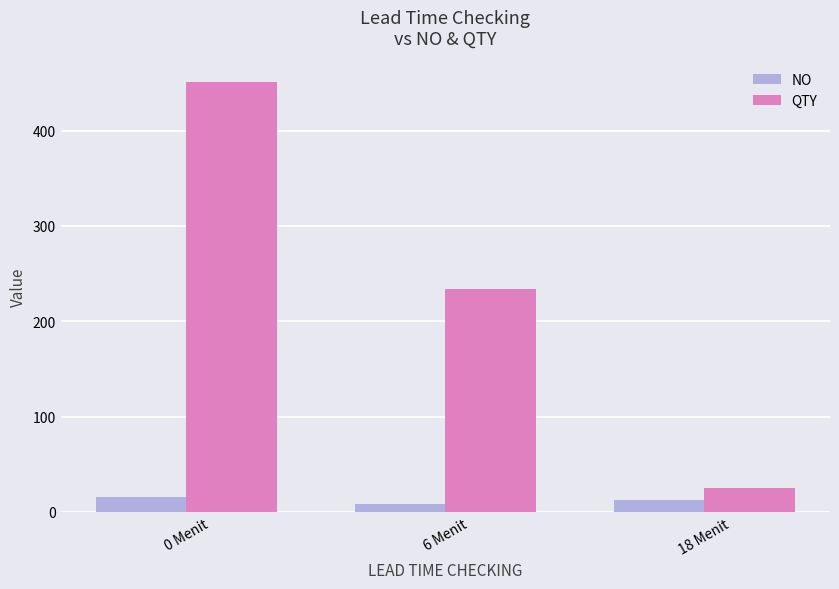

At which category is the sum across all series the highest?

0 Menit